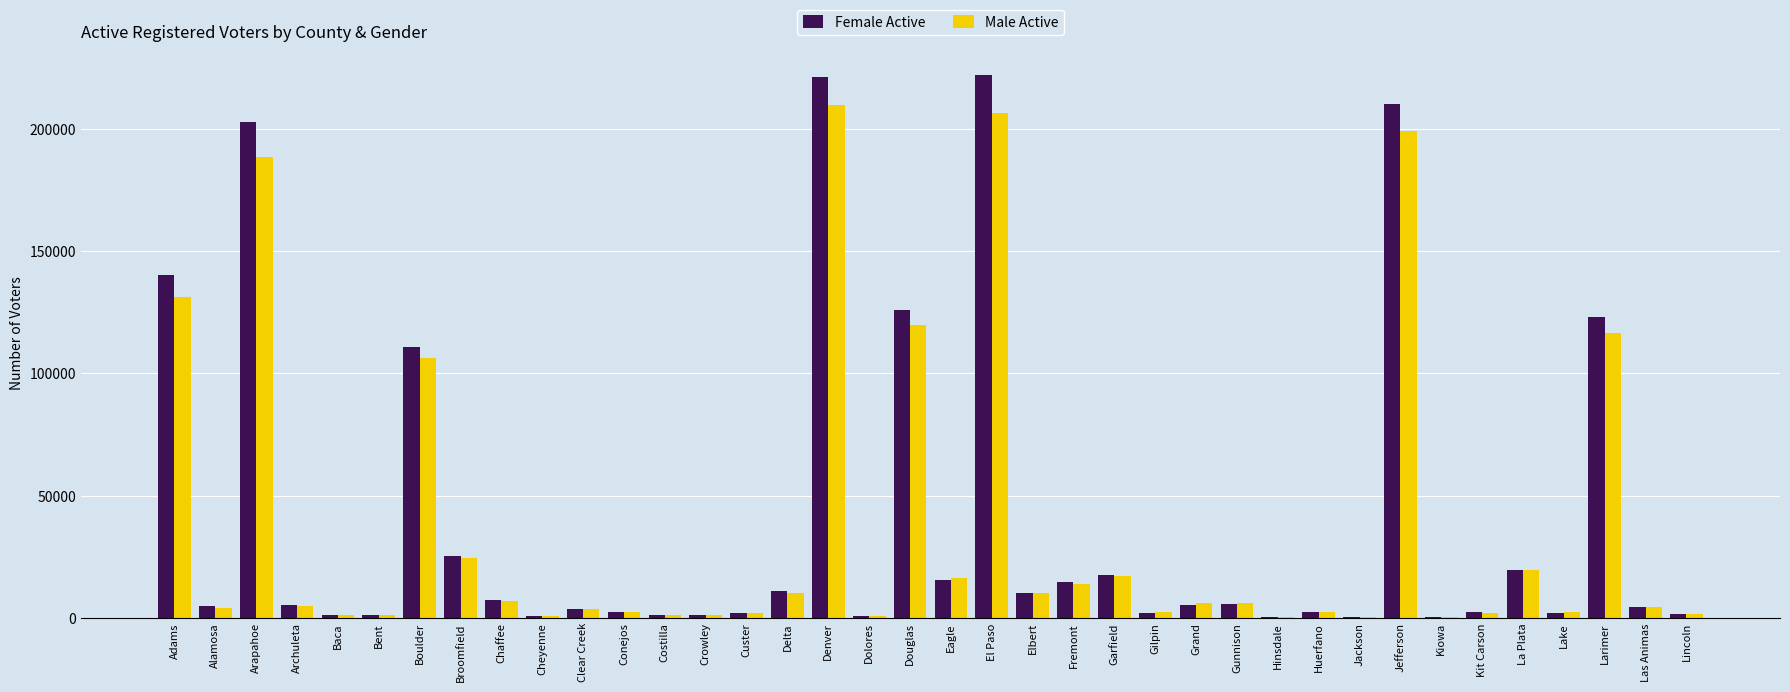

Which series has the largest range (max minus min)?

Female Active